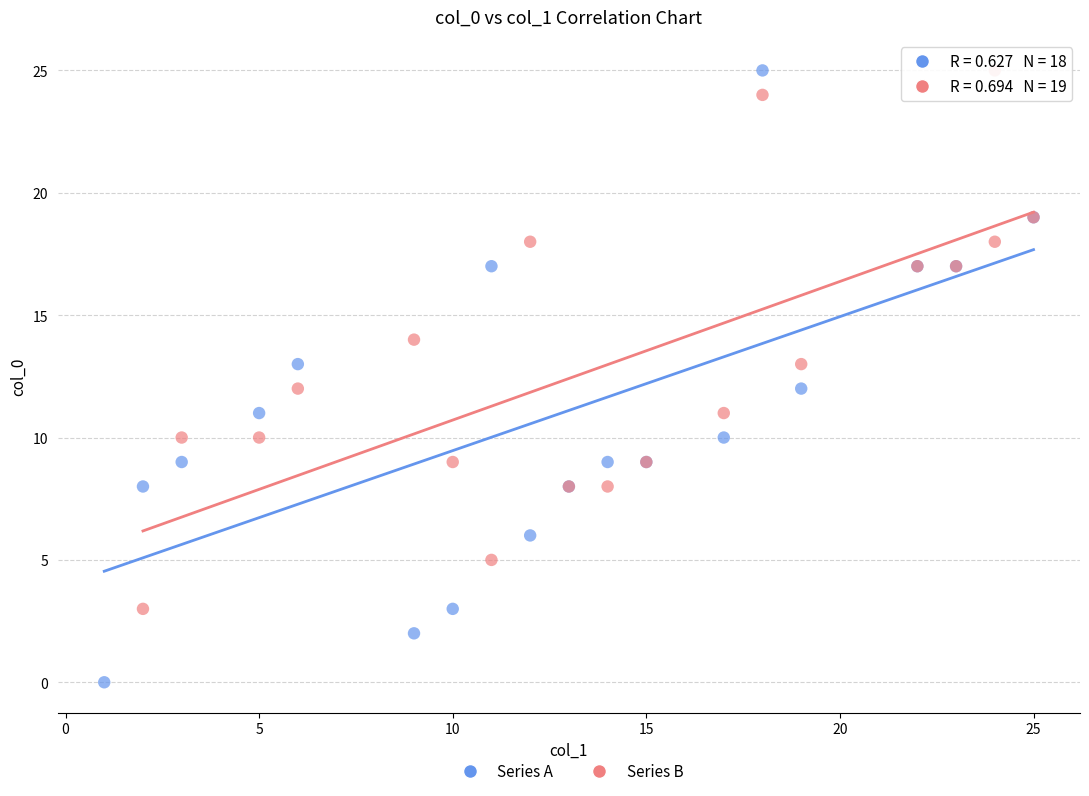

Which series has the largest Y range (max minus min)?

Series A